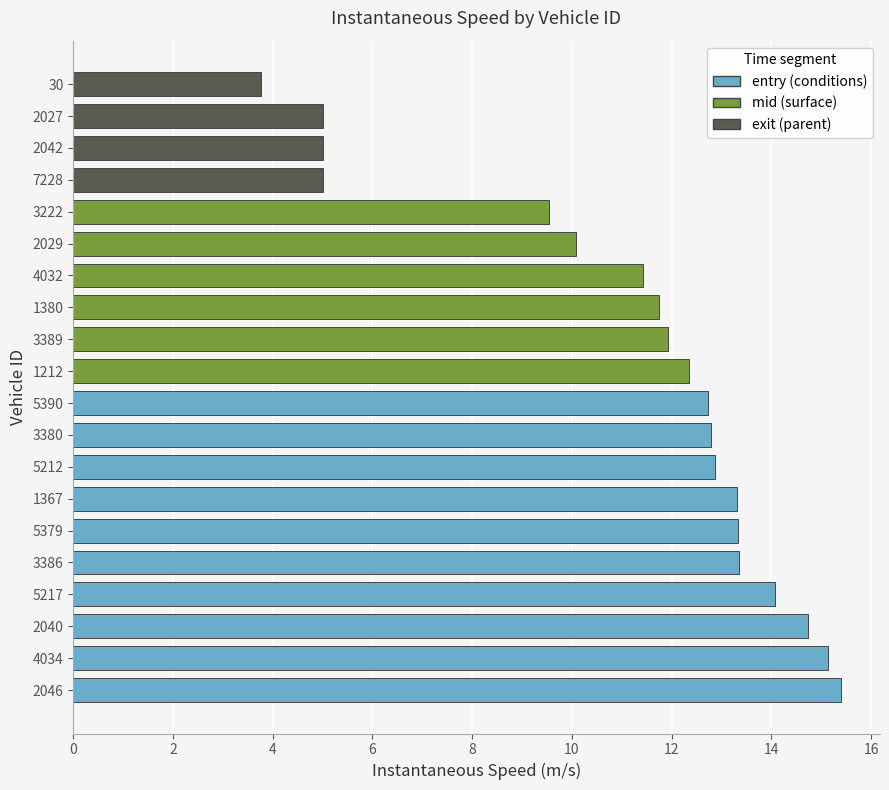

What is the change in value from 1380 to 5390?

+1.0